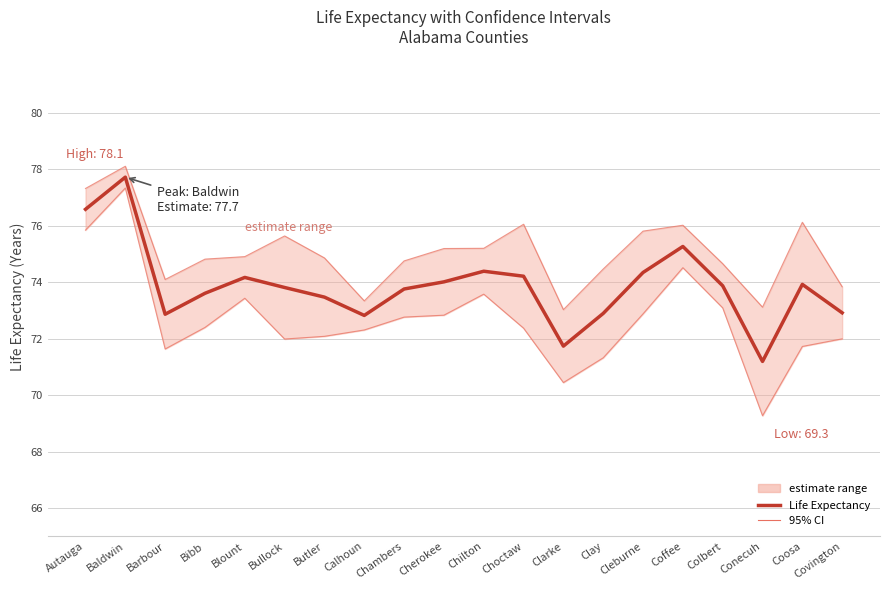

Which category has the lowest value across all series?

Conecuh